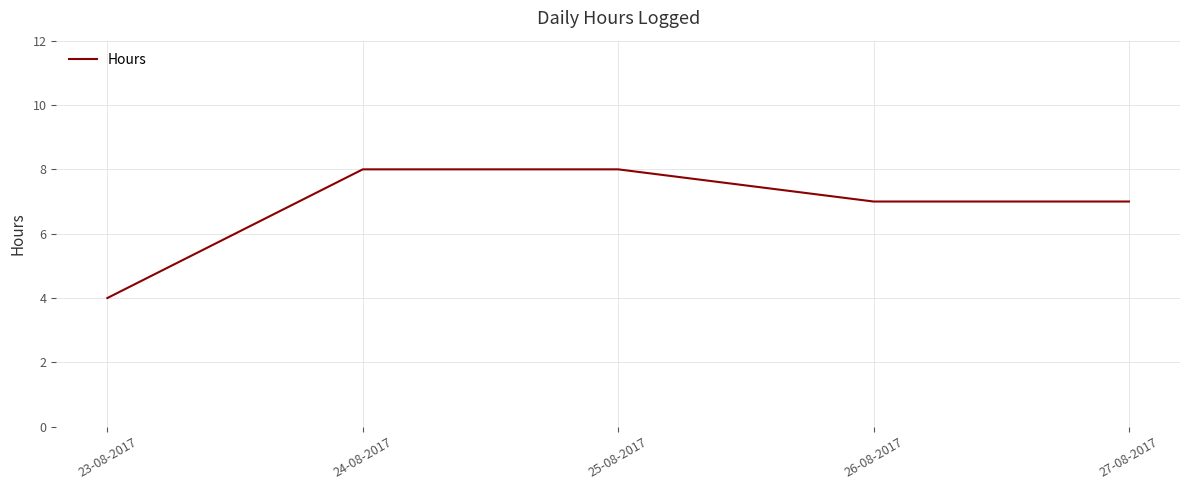

Reading left to right, transcribe all the data shown in this chart.

4	8	8	7	7